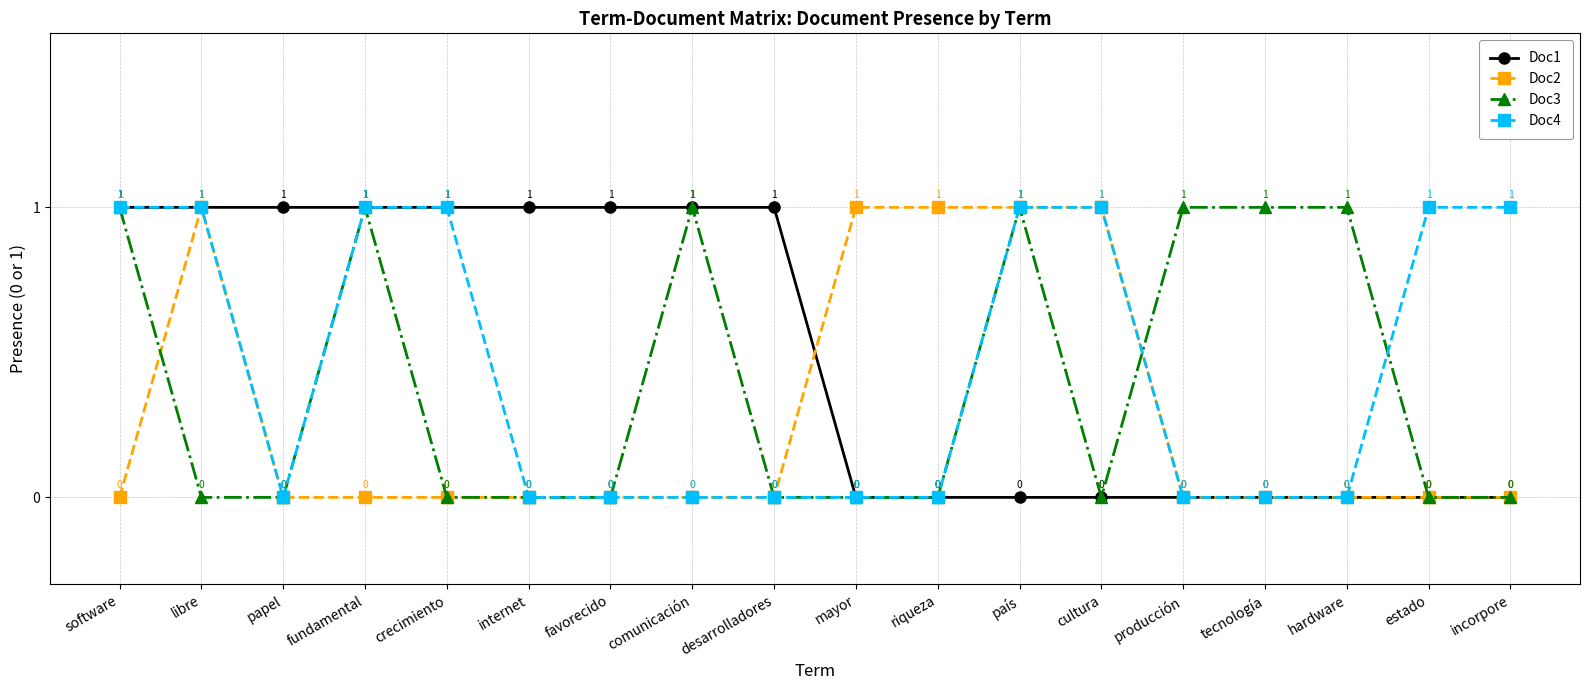

What is the spread (max minus min) of values at papel?

1